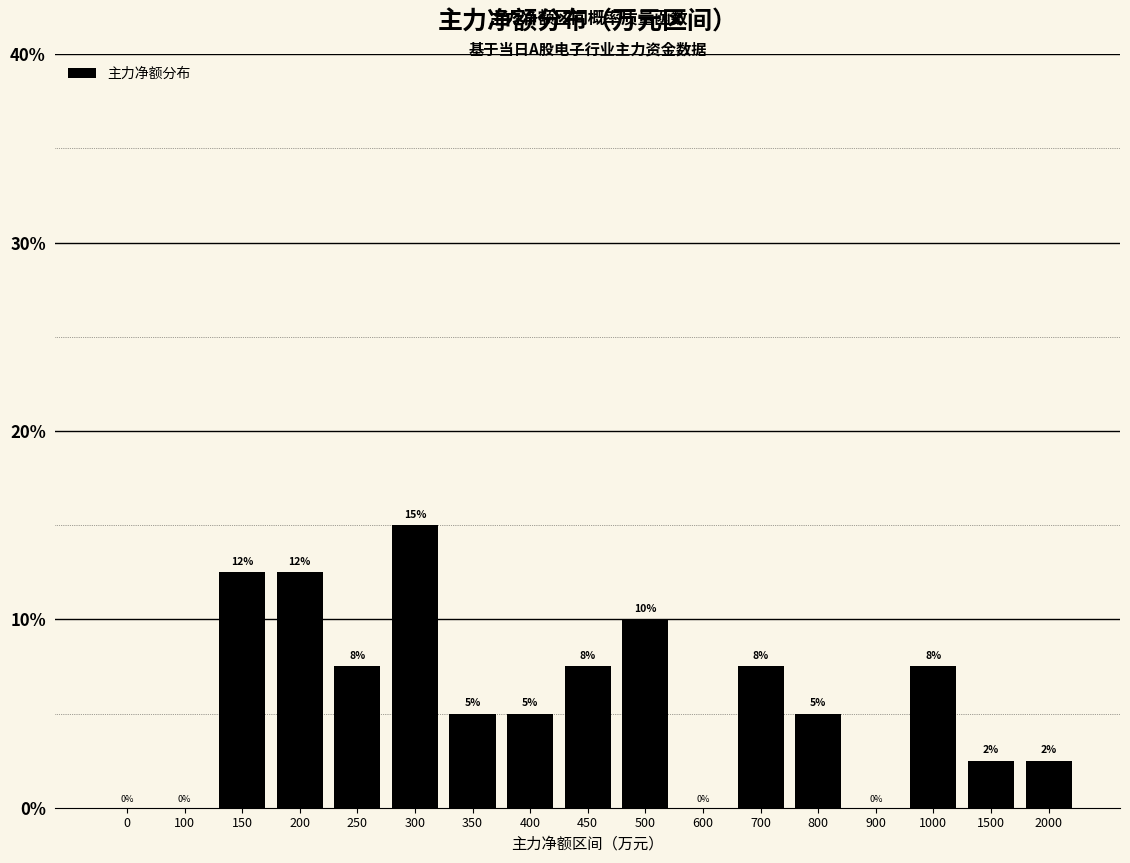

Which has a higher value, 2000 or 200?

200